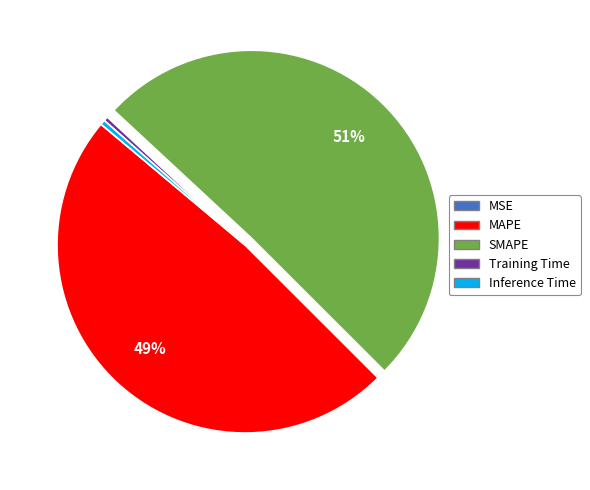

What is the majority slice?

SMAPE